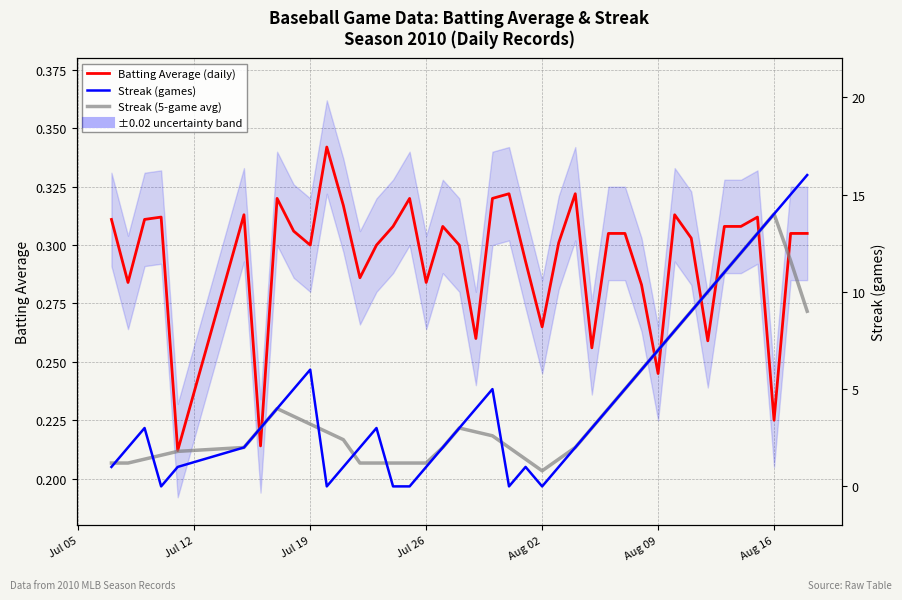

Is it true that Streak (5-game avg) equals 1.7 at 31?

False